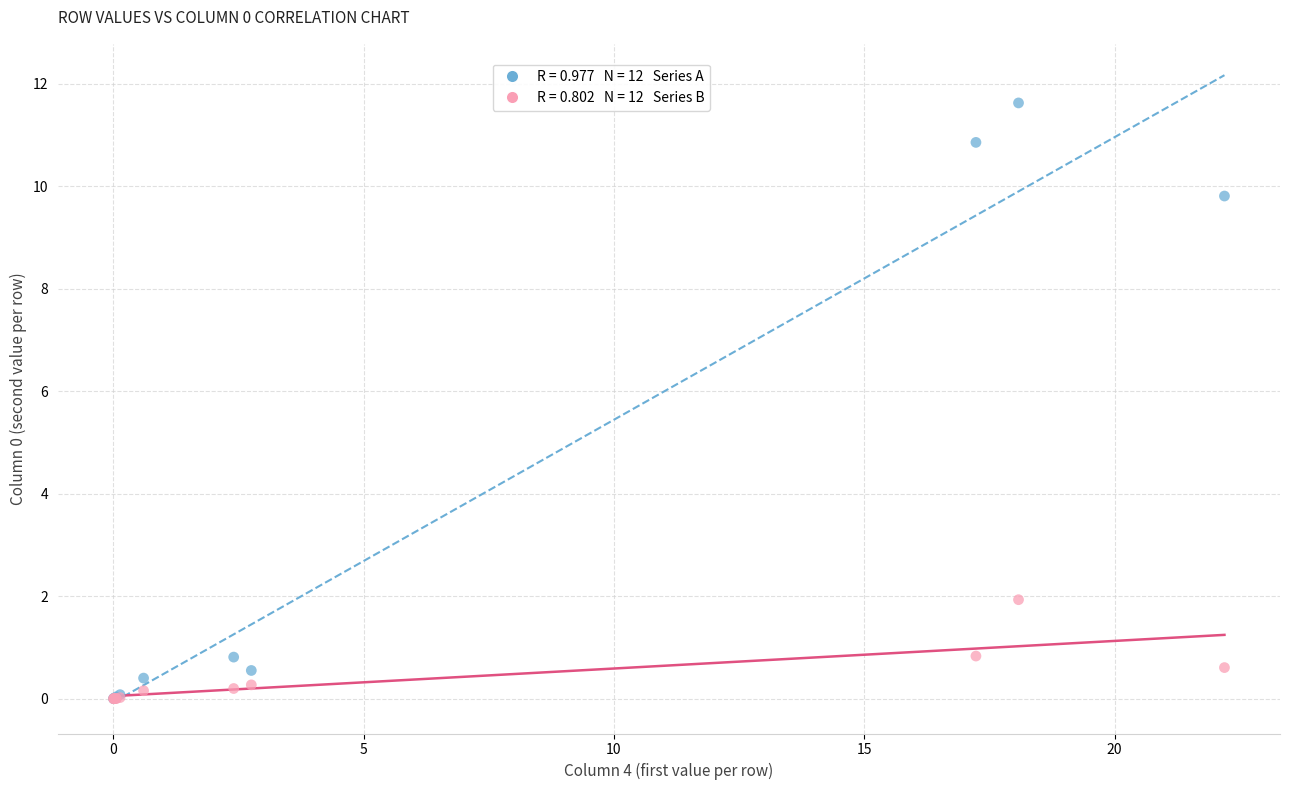

Across all series, what Y value is closest to 5?

1.9